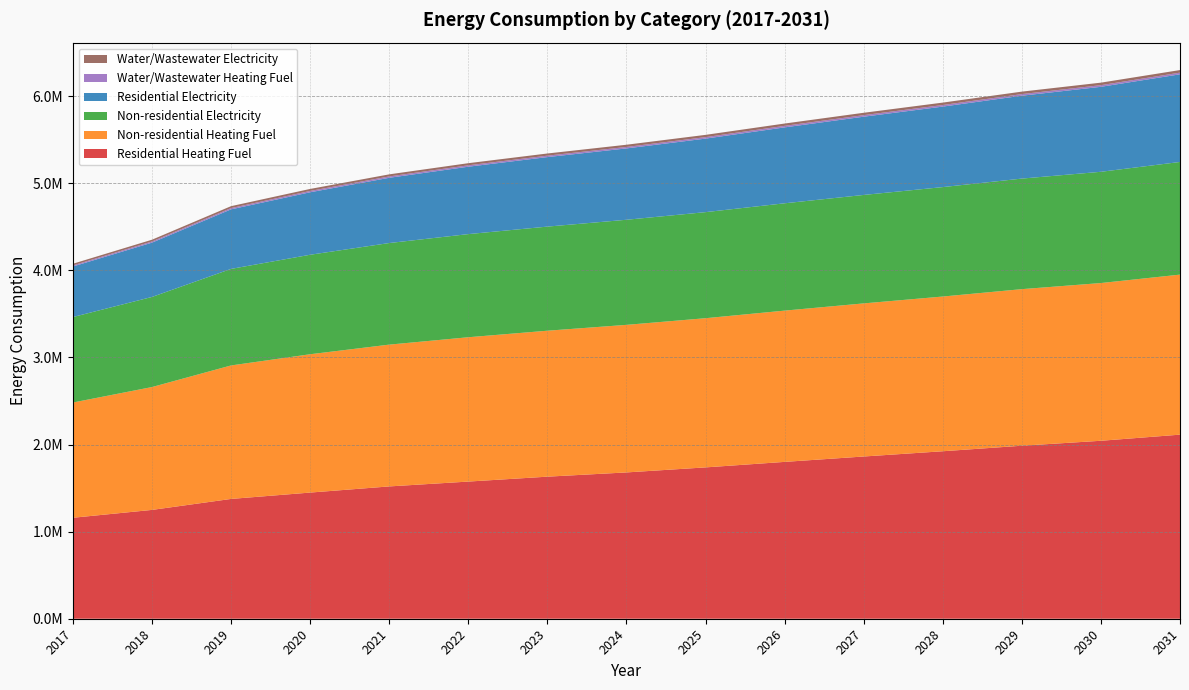

Reading left to right, what are all the values shown in this chart?

Residential Heating Fuel: 1159554.1	1249744.1	1375851.8	1448796.2	1519467.5	1575094.4	1631456.3	1680176.1	1738001.0	1801209.9	1863046.8	1923346.7	1986888.6	2043729.4	2114030.3
Non-residential Heating Fuel: 1323400.1	1410916.9	1532910.0	1588602.5	1628382.8	1657555.1	1676119.2	1694683.4	1713247.6	1737115.8	1758332.0	1776896.1	1798112.3	1811372.4	1837892.7
Non-residential Electricity: 981684.5	1034760.9	1108746.2	1142522.1	1166647.7	1184339.9	1195598.5	1206857.1	1218115.8	1232591.1	1245458.1	1256716.8	1269583.8	1277625.7	1293709.4
Residential Electricity: 580471.8	623566.1	683835.3	717596.8	749253.0	774018.3	798289.2	819464.2	844340.3	871810.2	898529.2	924429.2	951853.6	975956.1	1006543.0
Water/Wastewater Heating Fuel: 12394.3	13314.5	14577.4	15224.6	15728.5	16137.9	16450.9	16769.8	17093.5	17474.7	17834.2	18172.0	18544.6	18840.4	19279.7
Water/Wastewater Electricity: 19119.0	20374.8	22074.9	23002.2	23752.6	24387.6	24903.8	25431.5	25968.7	26583.1	27172.4	27736.4	28351.5	28869.2	29579.3